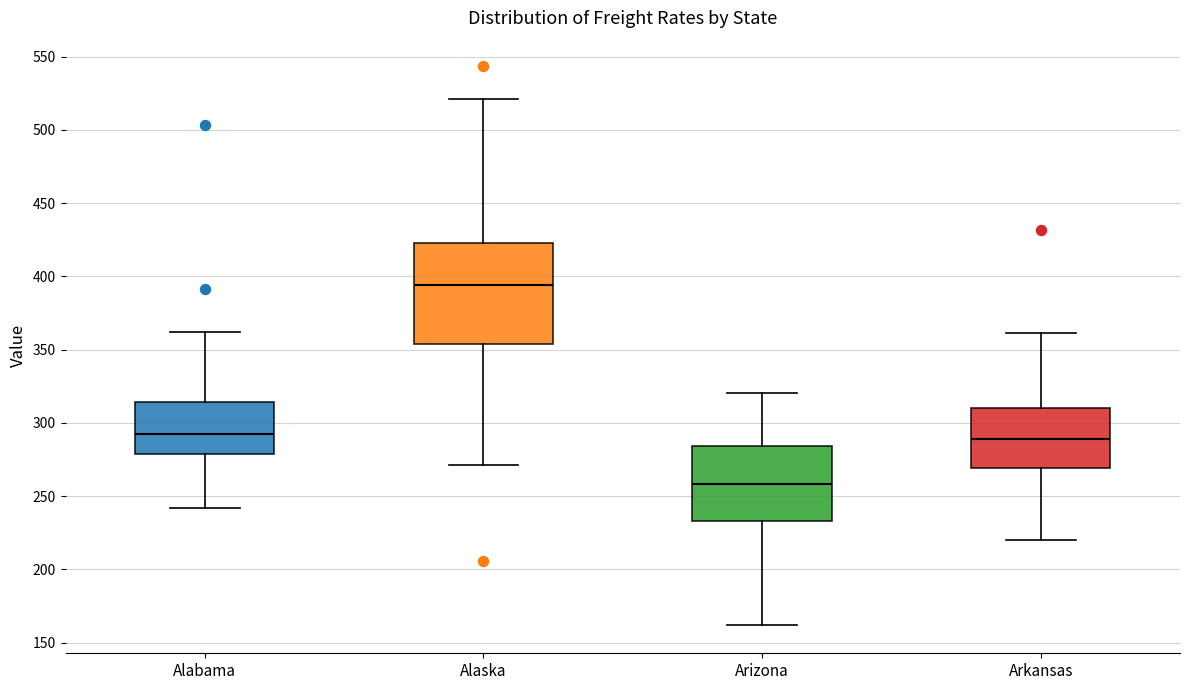

Reading left to right, transcribe this box plot: for each box, give where its median line is, the range the box spans, and where its two whiskers end, as read against the y-axis. The values are not printed on the chart, so give them approximately, as read against the axis.

Alabama: median 290, box 280 to 315, whiskers 240 to 360
Alaska: median 395, box 355 to 425, whiskers 270 to 520
Arizona: median 260, box 235 to 285, whiskers 160 to 320
Arkansas: median 290, box 270 to 310, whiskers 220 to 360